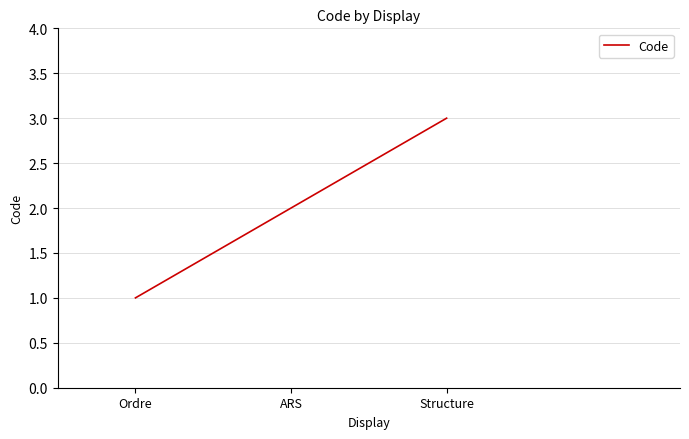

Reading left to right, what are all the values shown in this chart?

1	2	3